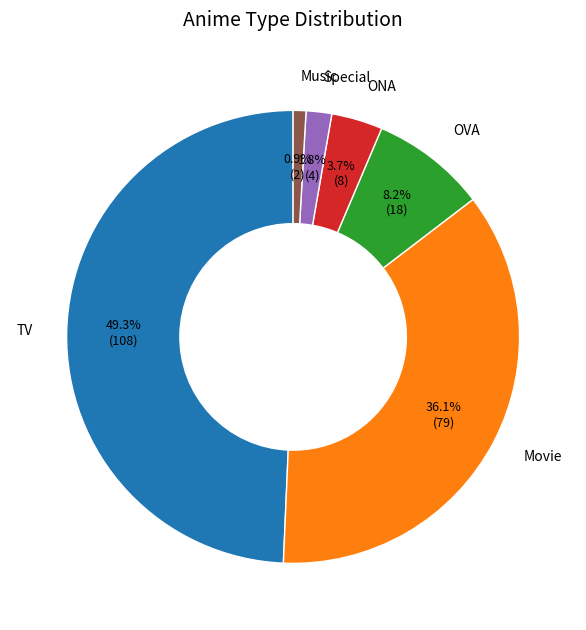

How much of the chart is everything except TV?

50.7%